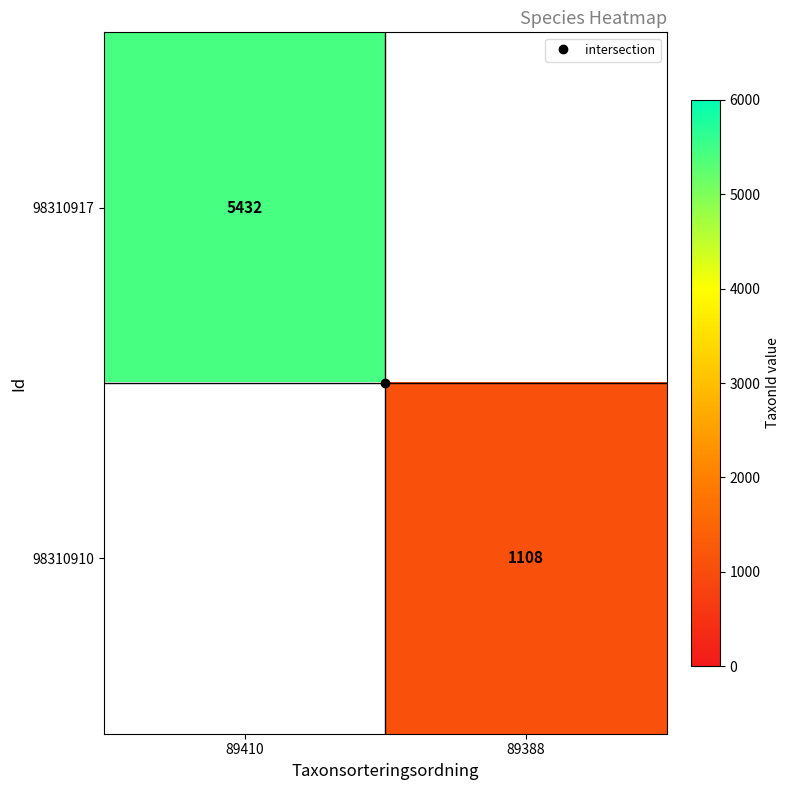

Is the value of 98310910 at 89388 greater than the value of 98310917 at 89410?

No